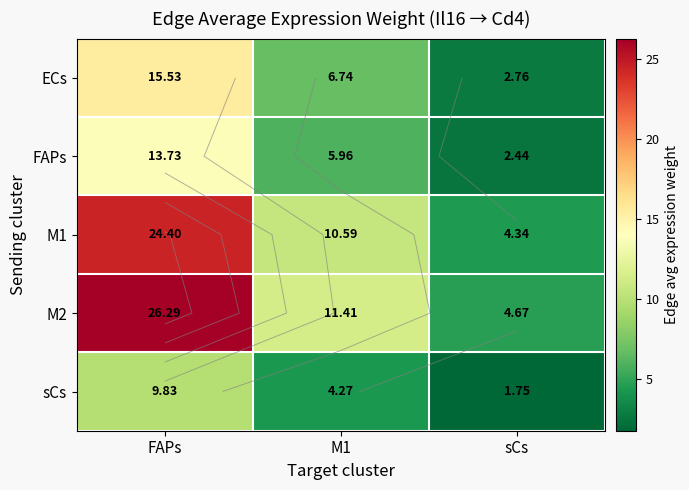

How many distinct data groups are displayed?

5